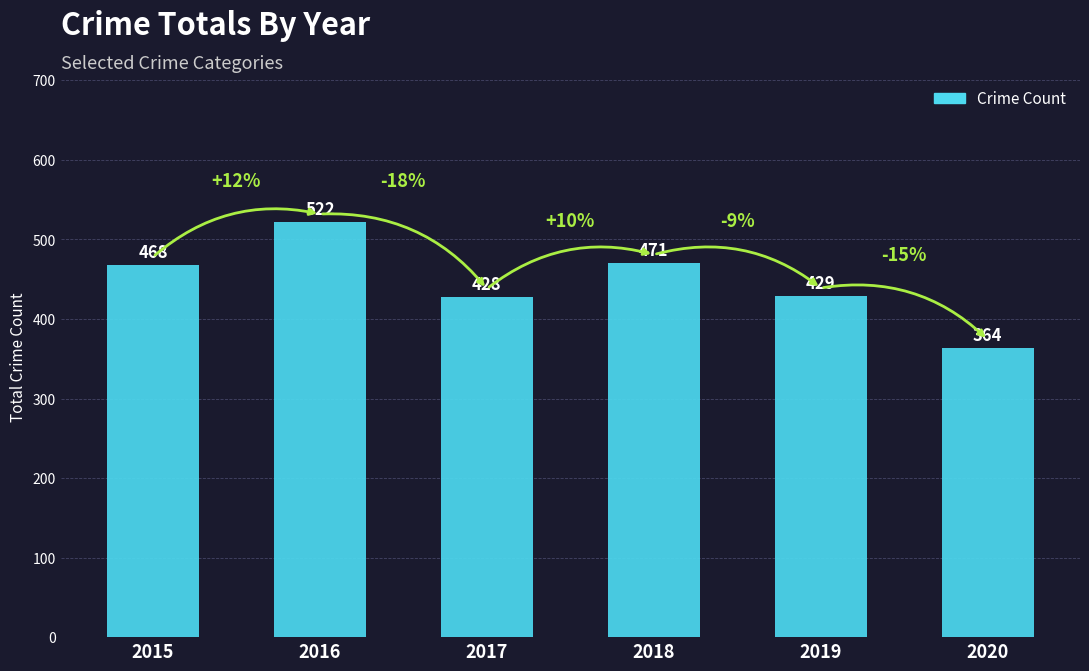

The value at 2019 is 429. True or false?

True